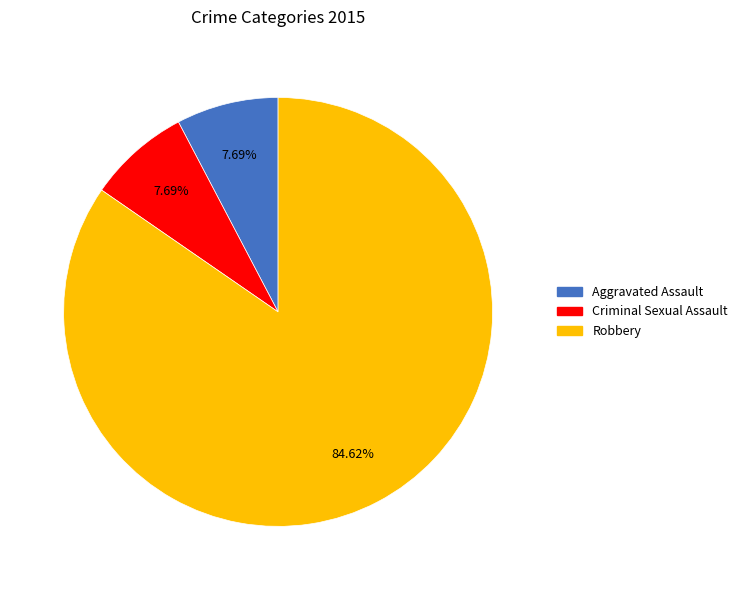

Is there a majority slice in this chart?

Yes